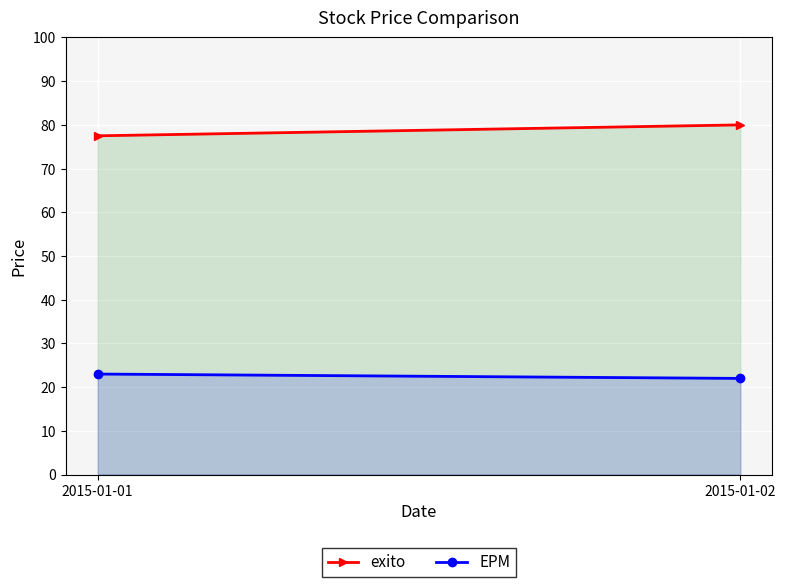

List the labels in order of exito value, largest first.

2015-01-02, 2015-01-01